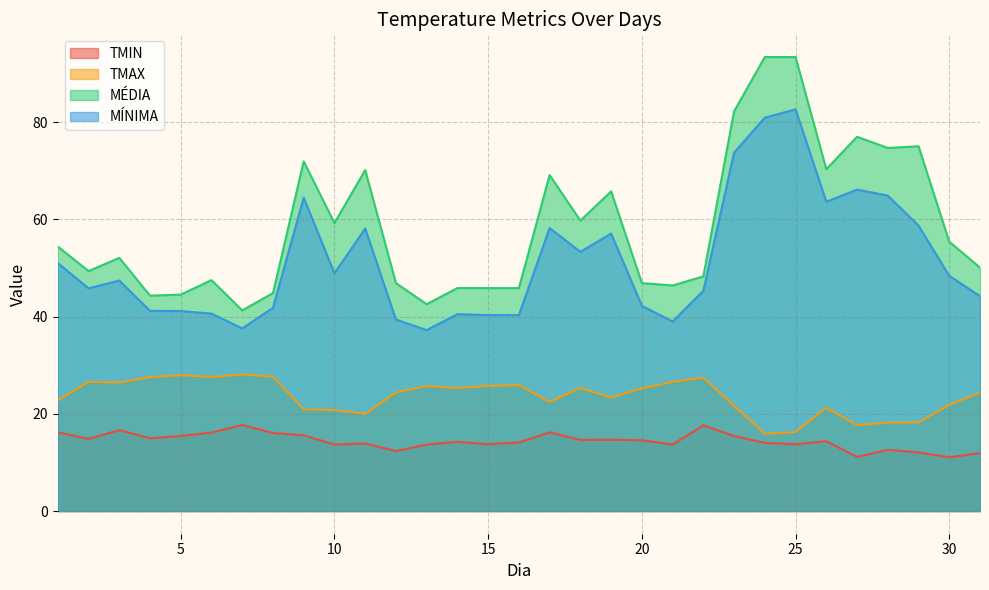

How many lines are shown in the chart?

4